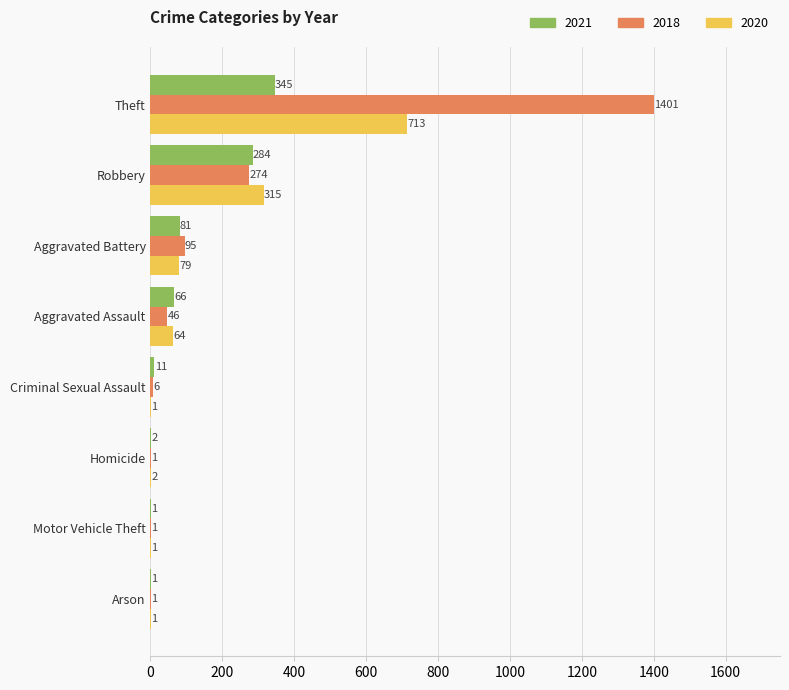

What is the sum of all 2020 values?

1176